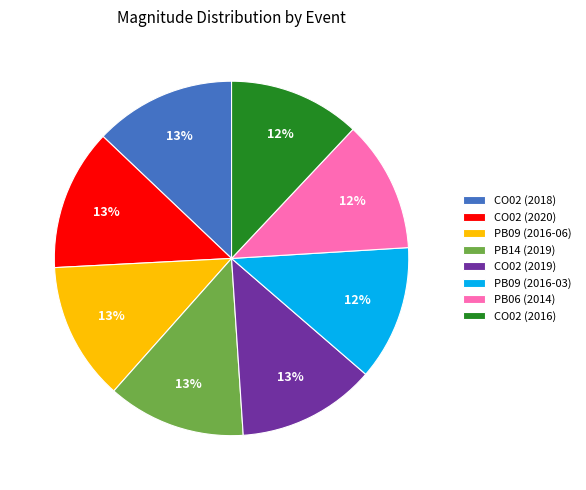

Is the sum of PB14 (2019) and PB09 (2016-03) greater than half?

No